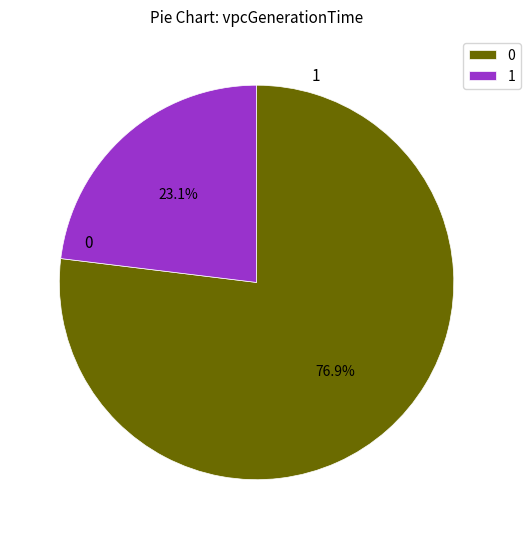

To the nearest percent, what is the combined percentage of 1 and 0?

100%